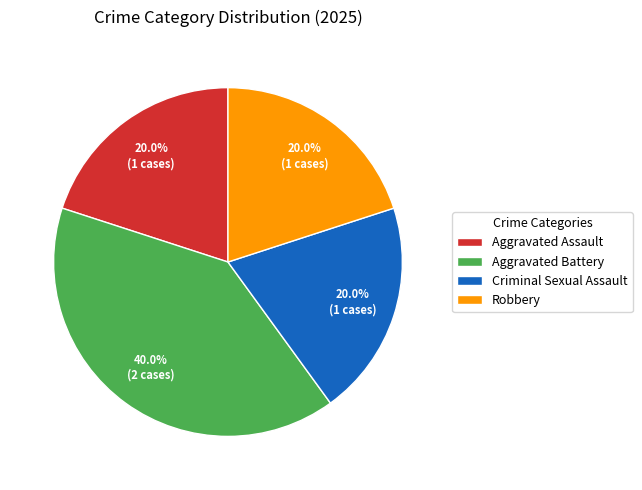

Does any single category account for the majority?

No